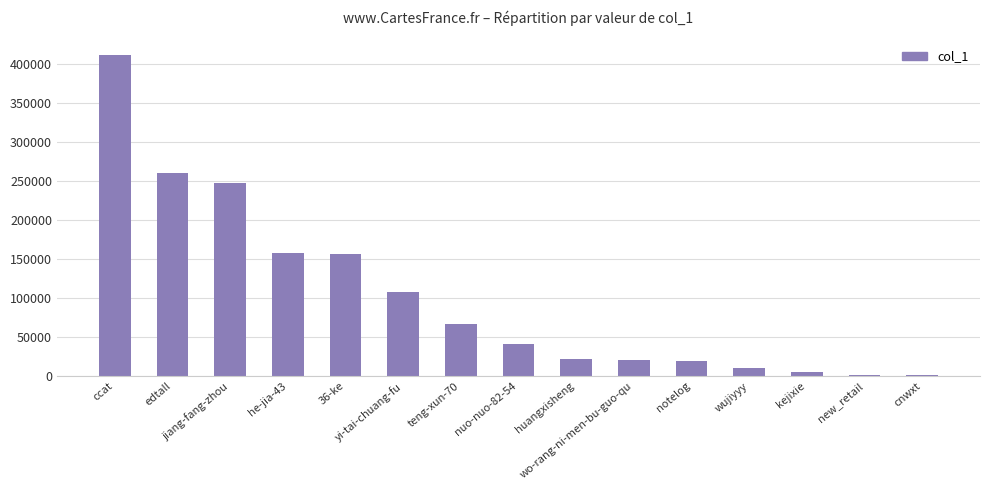

How many categories are shown in the chart?

15